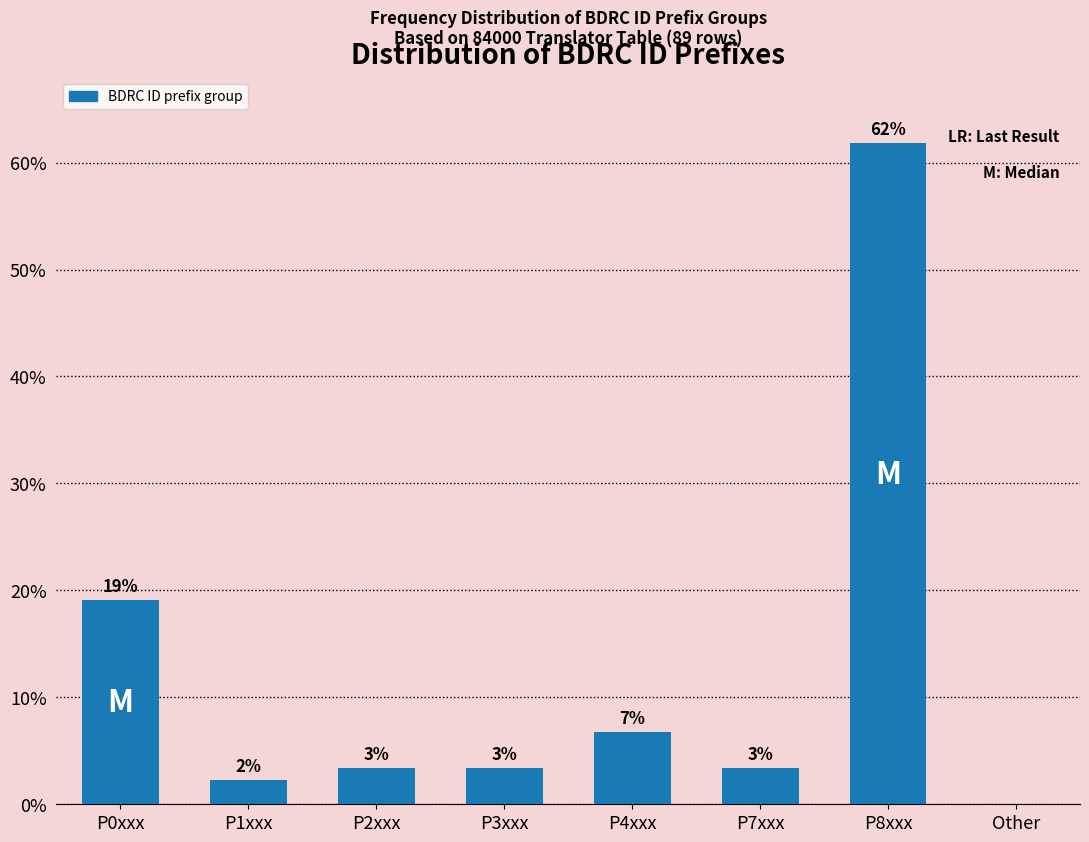

Are the bars horizontal?

No